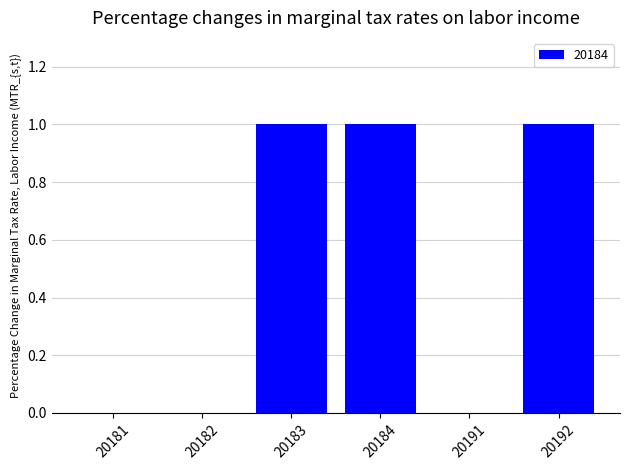

What is the sum of all values?

3